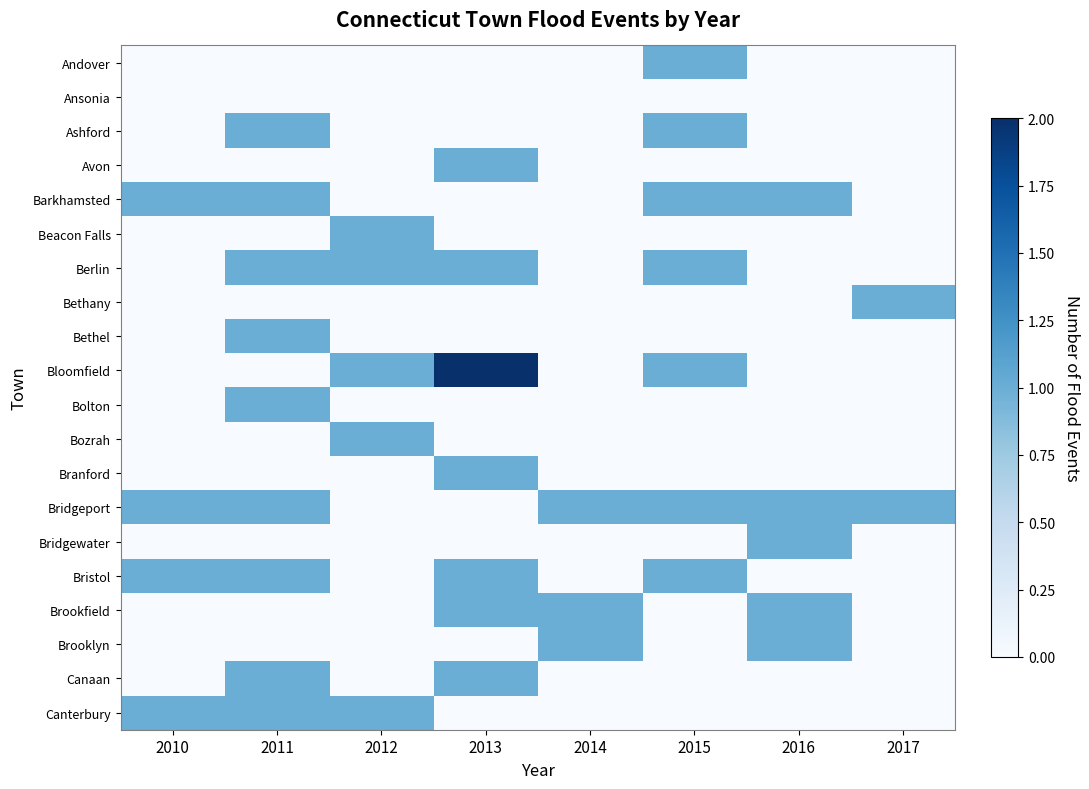

Which label corresponds to the largest value in the chart?

2013